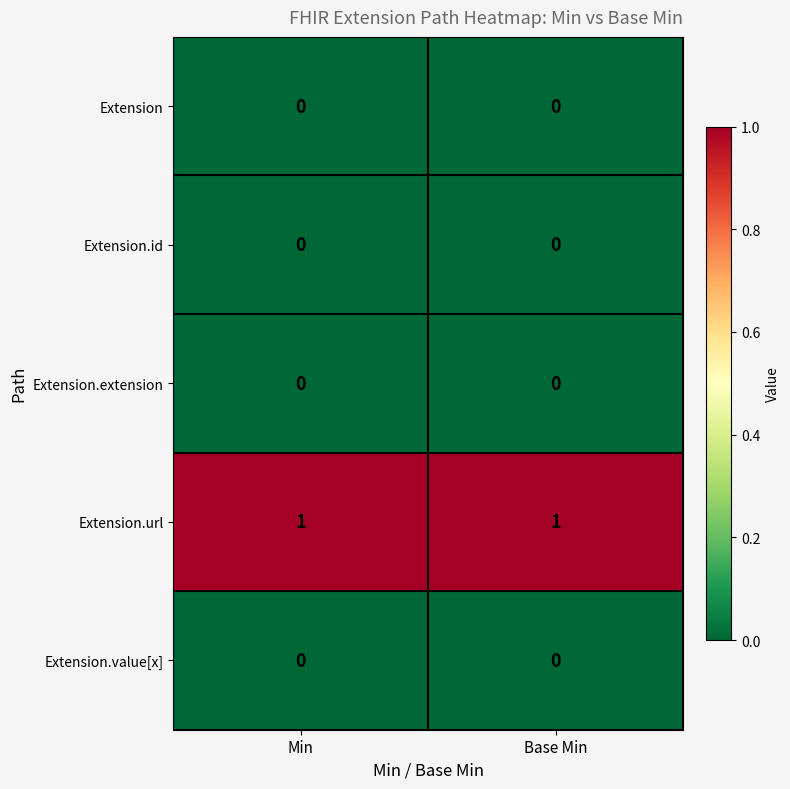

True or false: Extension.id has a value of 0 at Min.

True